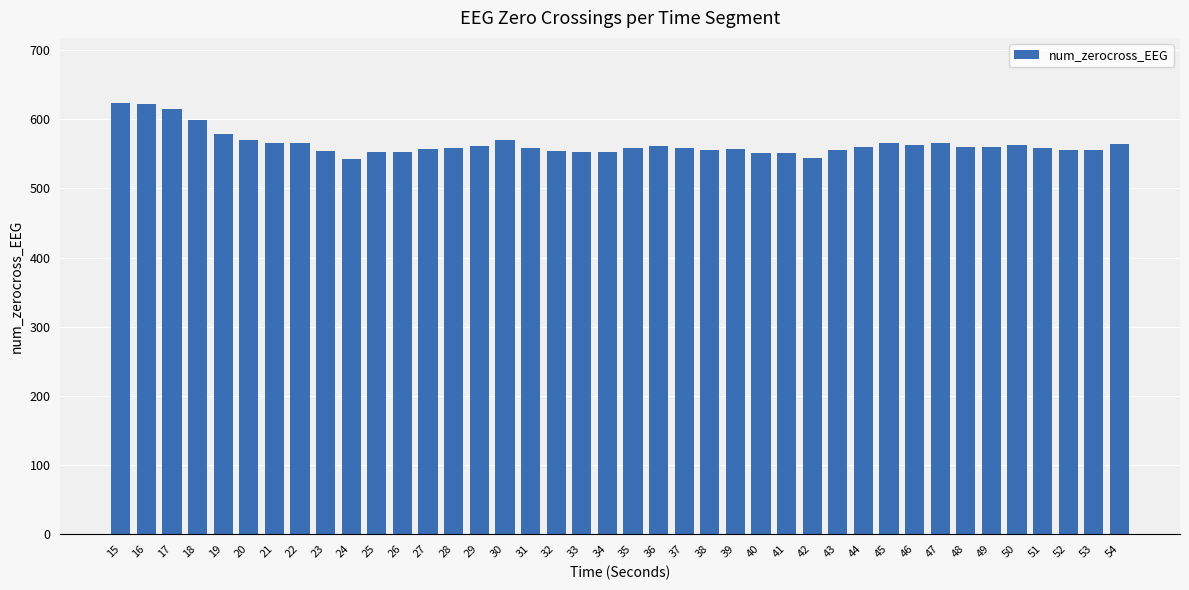

At which label is the value closest to 583?

19